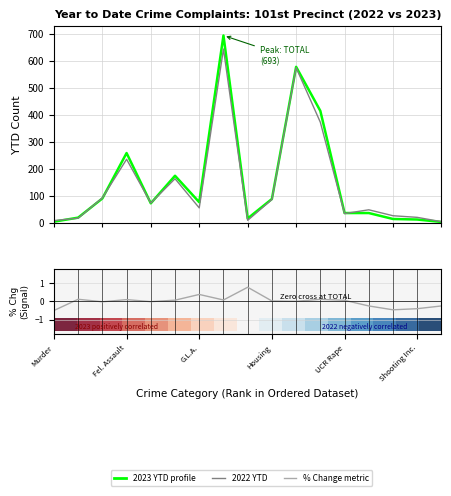

The % Change (2023 vs 2022) series shows -0.0 at UCR Rape. True or false?

True